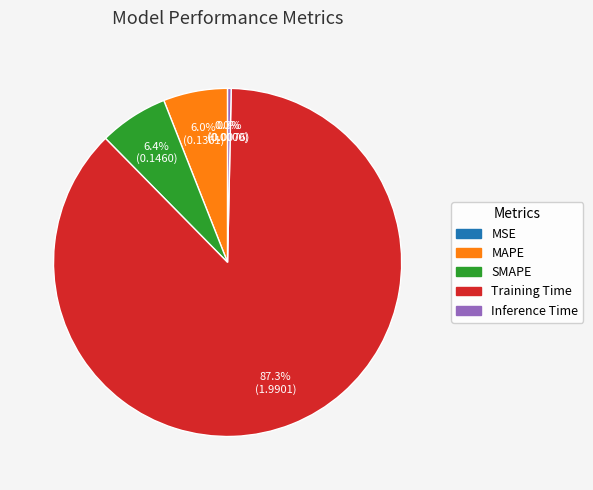

What is the largest slice in the pie chart?

Training Time